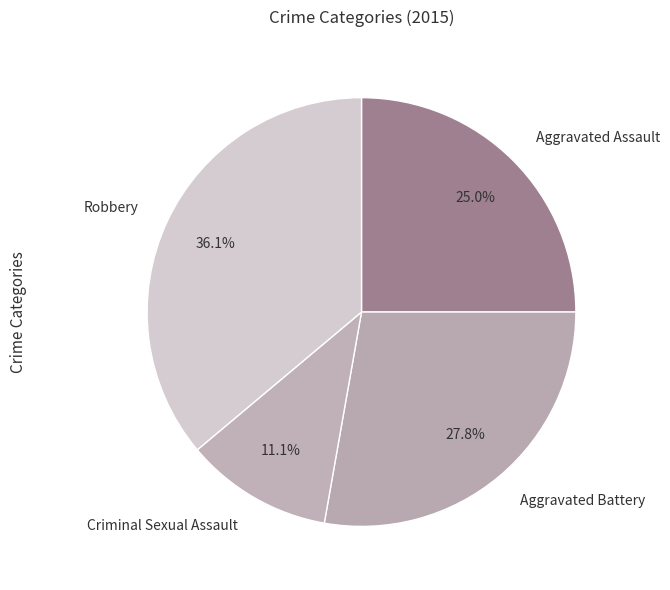

Which slice is the smallest?

Criminal Sexual Assault